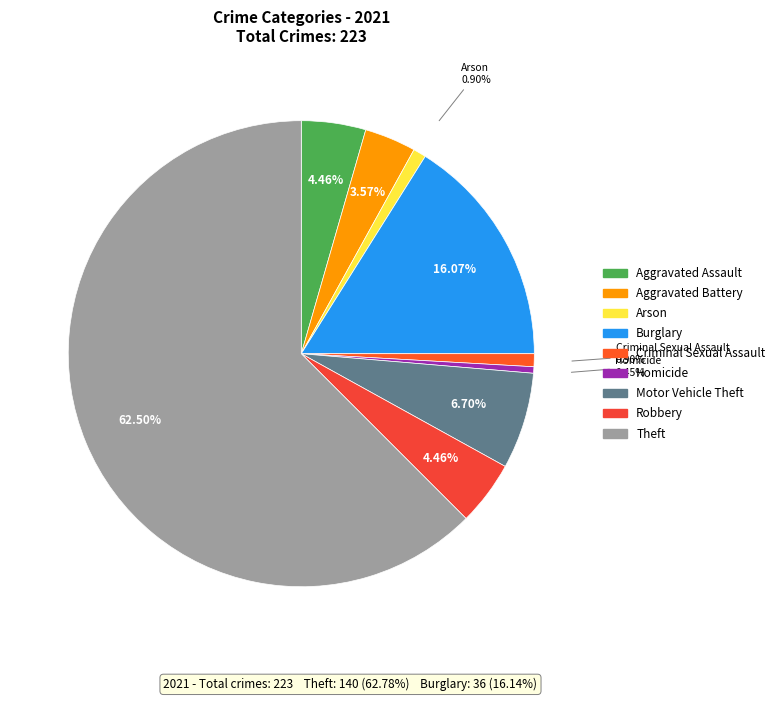

What portion of the pie excludes Motor Vehicle Theft?

93.3%